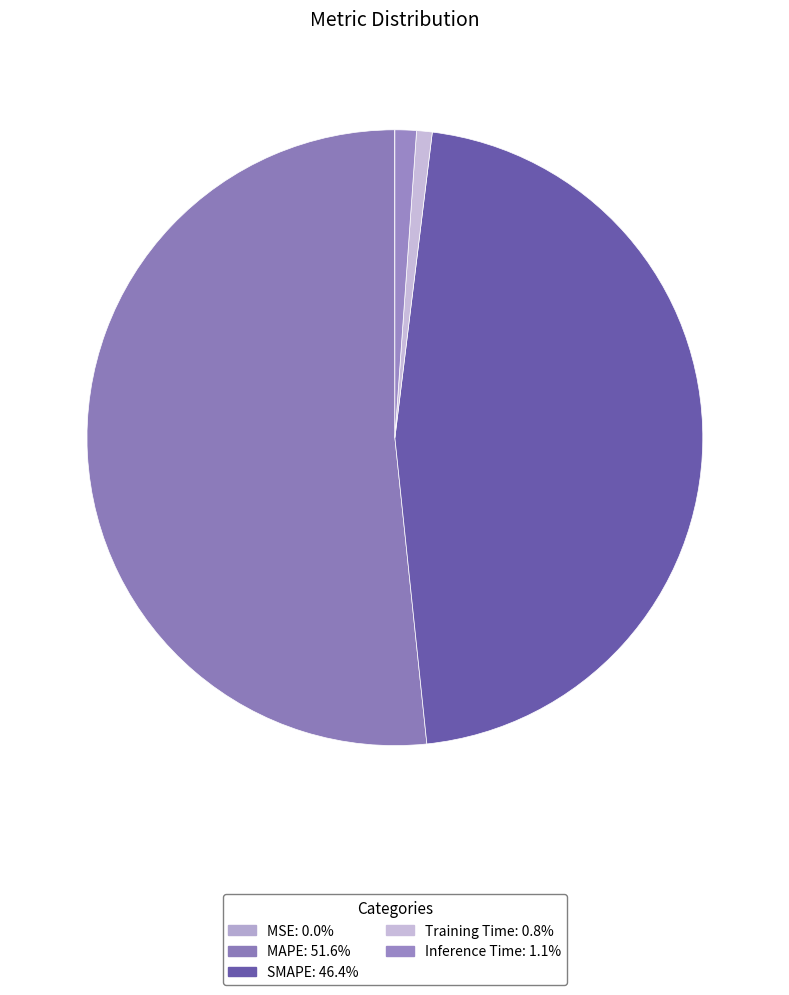

Rank the categories by value from lowest to highest.

MSE, Training Time, Inference Time, SMAPE, MAPE